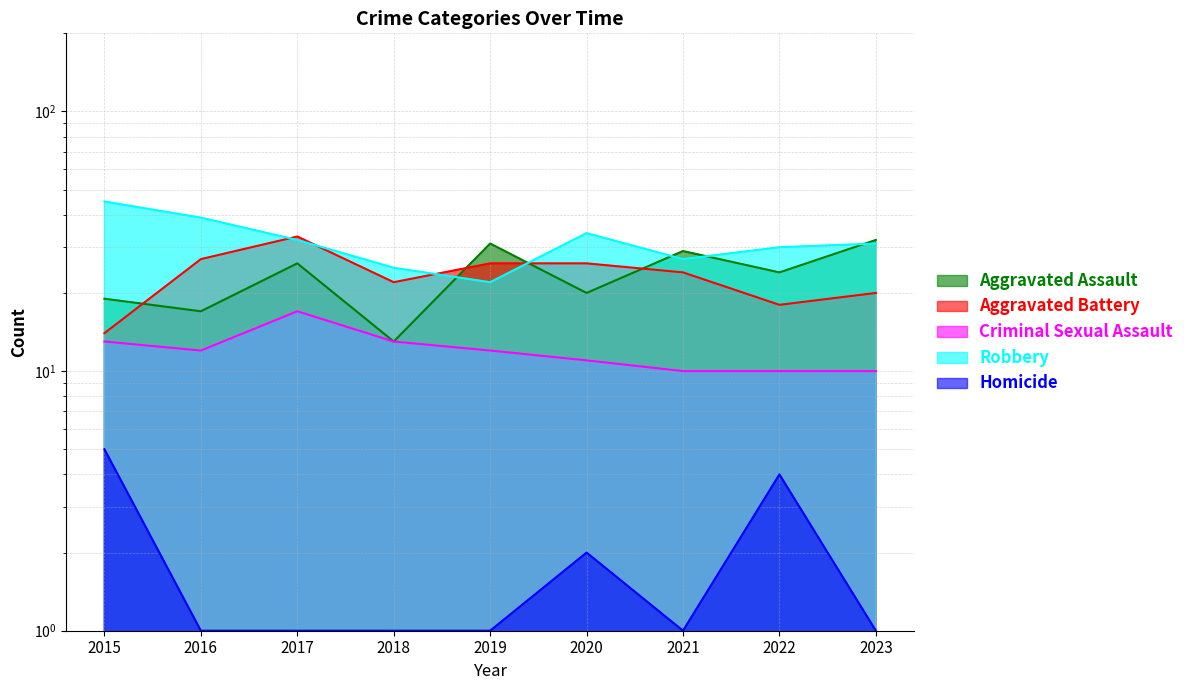

Reading right to left, list all the values displayed in this chart.

Aggravated Assault: 32	24	29	20	31	13	26	17	19
Aggravated Battery: 20	18	24	26	26	22	33	27	14
Criminal Sexual Assault: 10	10	10	11	12	13	17	12	13
Robbery: 31	30	27	34	22	25	32	39	45
Homicide: 1	4	1	2	1	1	1	1	5